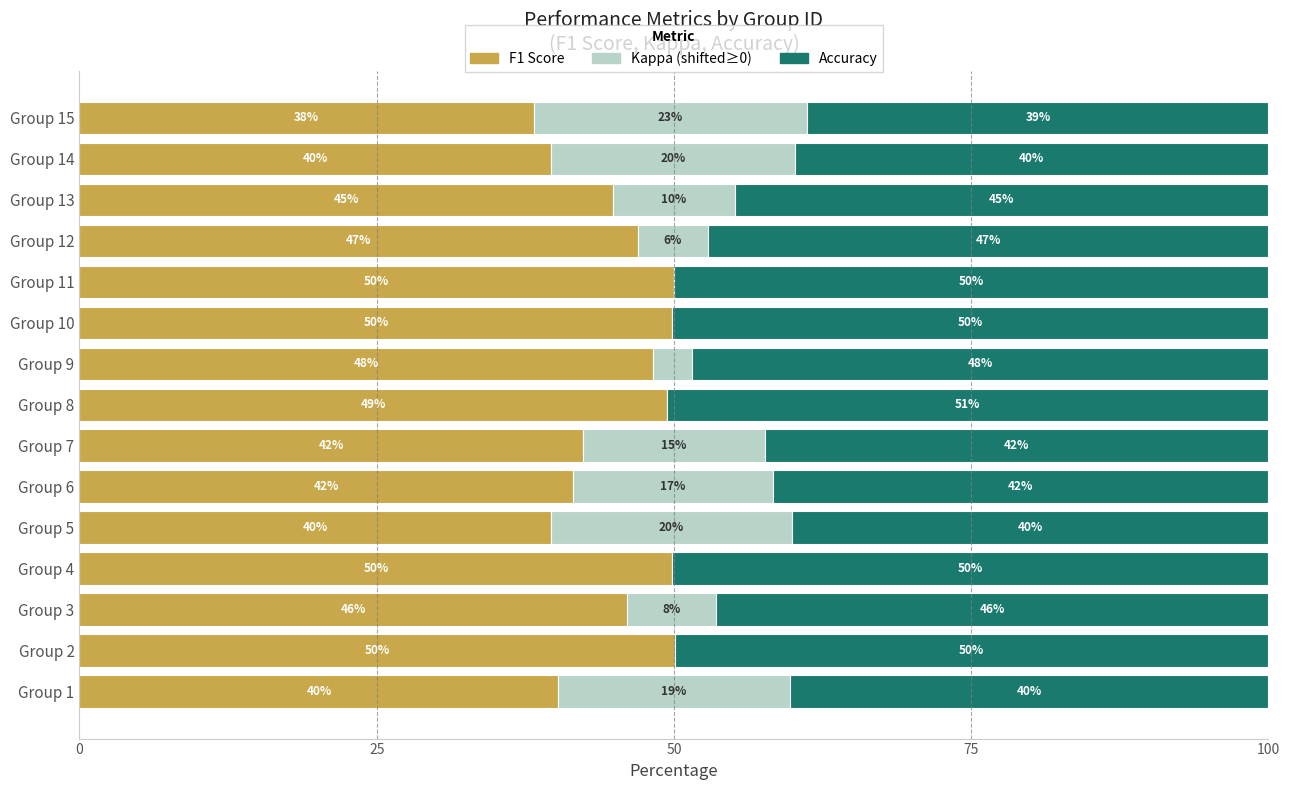

What is the total value across all series at Group 10?

100.0